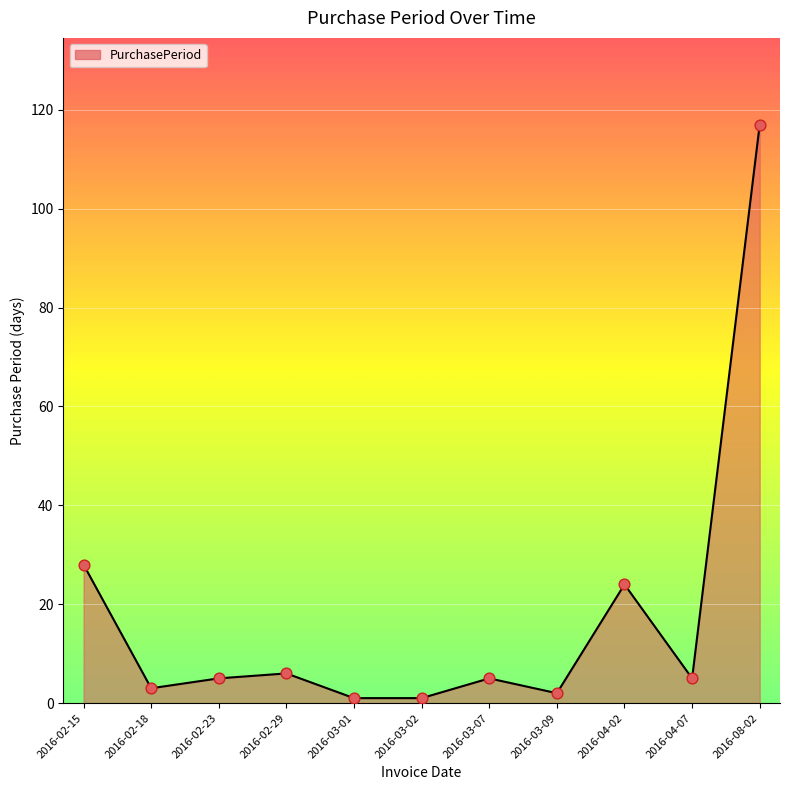

What is the ratio of the value at 2016-04-02 to the value at 2016-04-07?

4.8